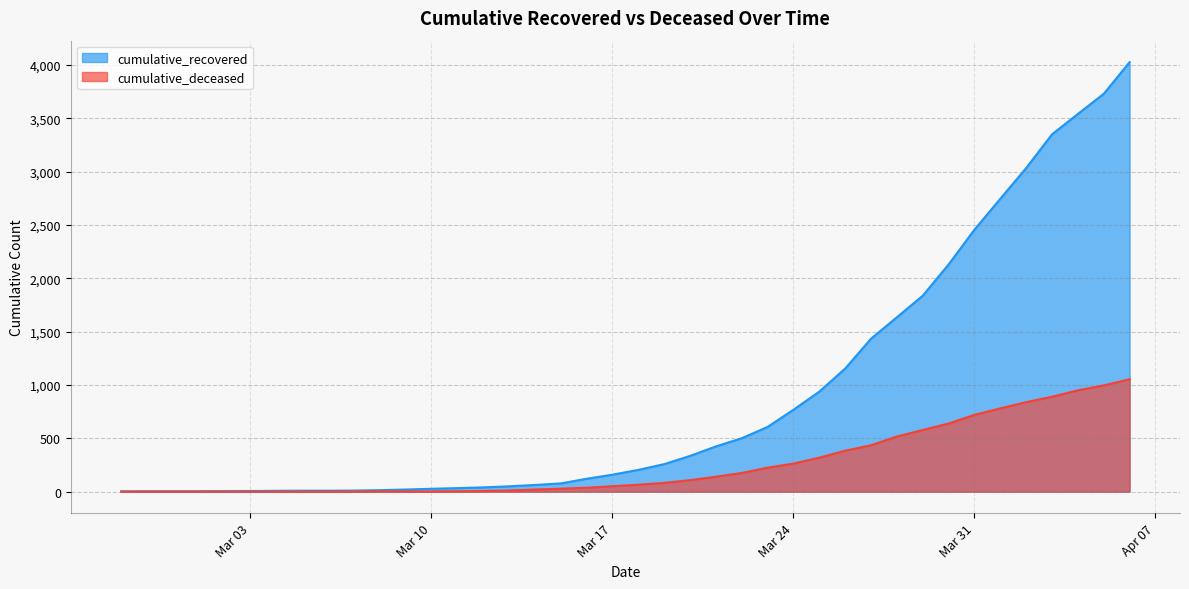

At which label does cumulative_deceased first exceed 65?

2020-03-19